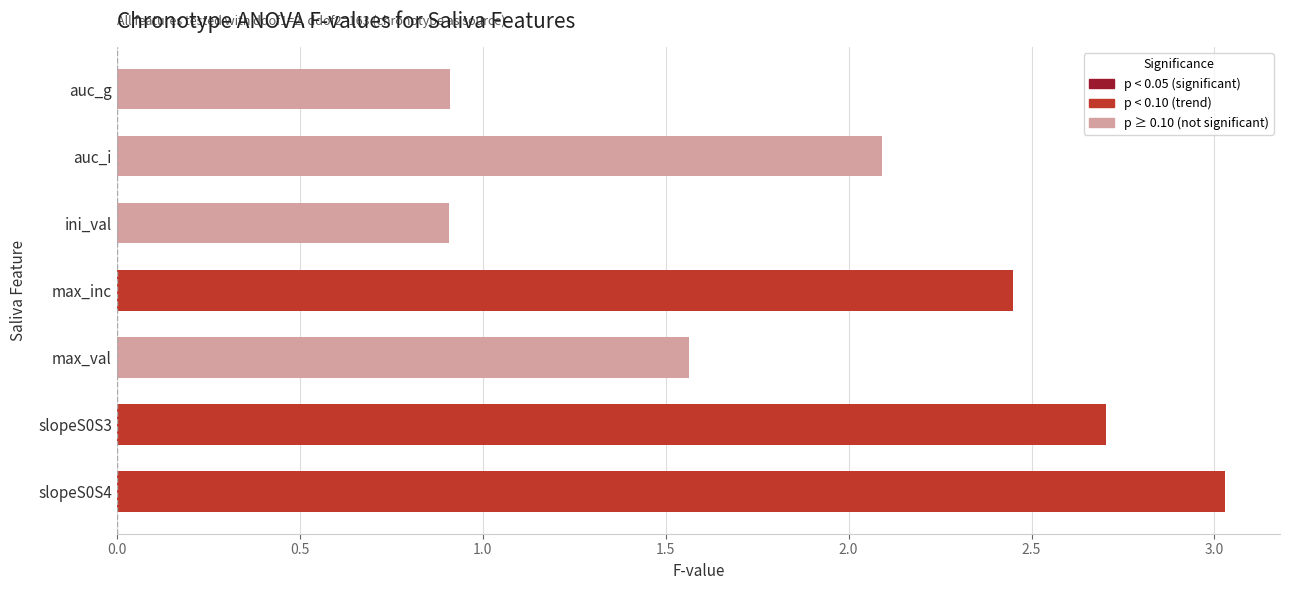

How many values are below 2?

3